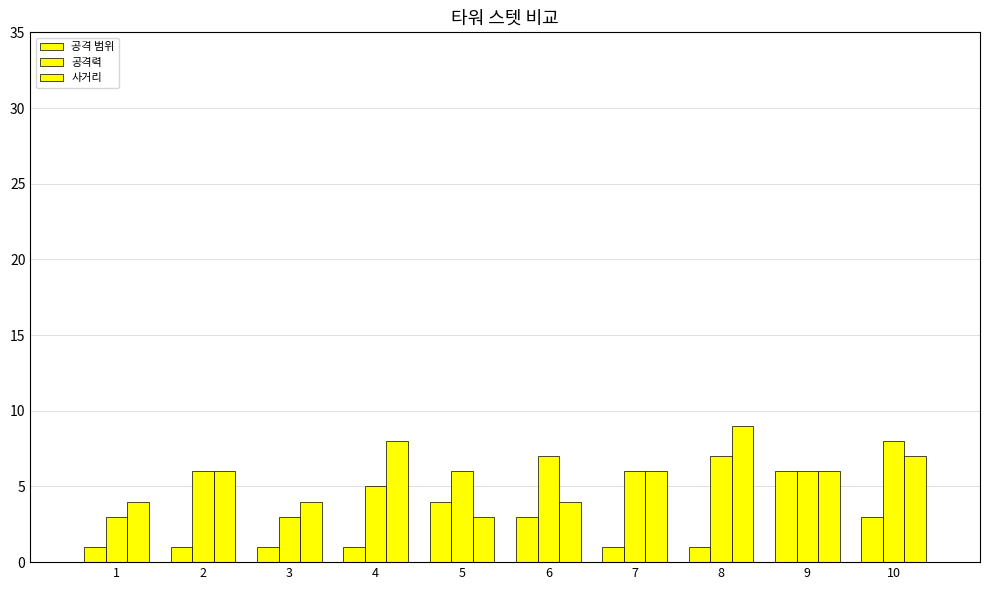

Reading left to right, transcribe all the data shown in this chart.

공격 범위: 1	1	1	1	4	3	1	1	6	3
공격력: 3	6	3	5	6	7	6	7	6	8
사거리: 4	6	4	8	3	4	6	9	6	7